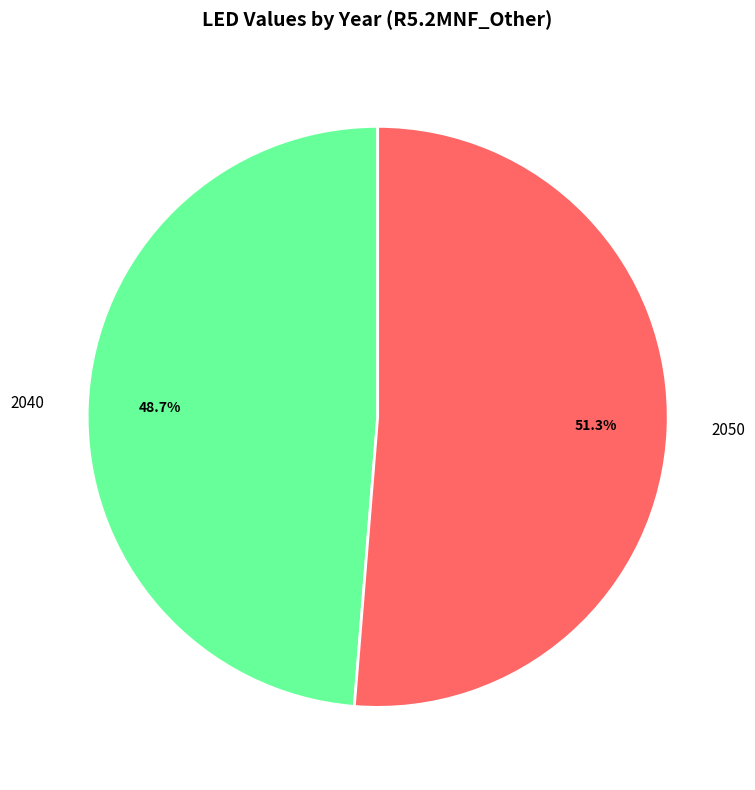

Is 2050 the majority of the pie?

Yes